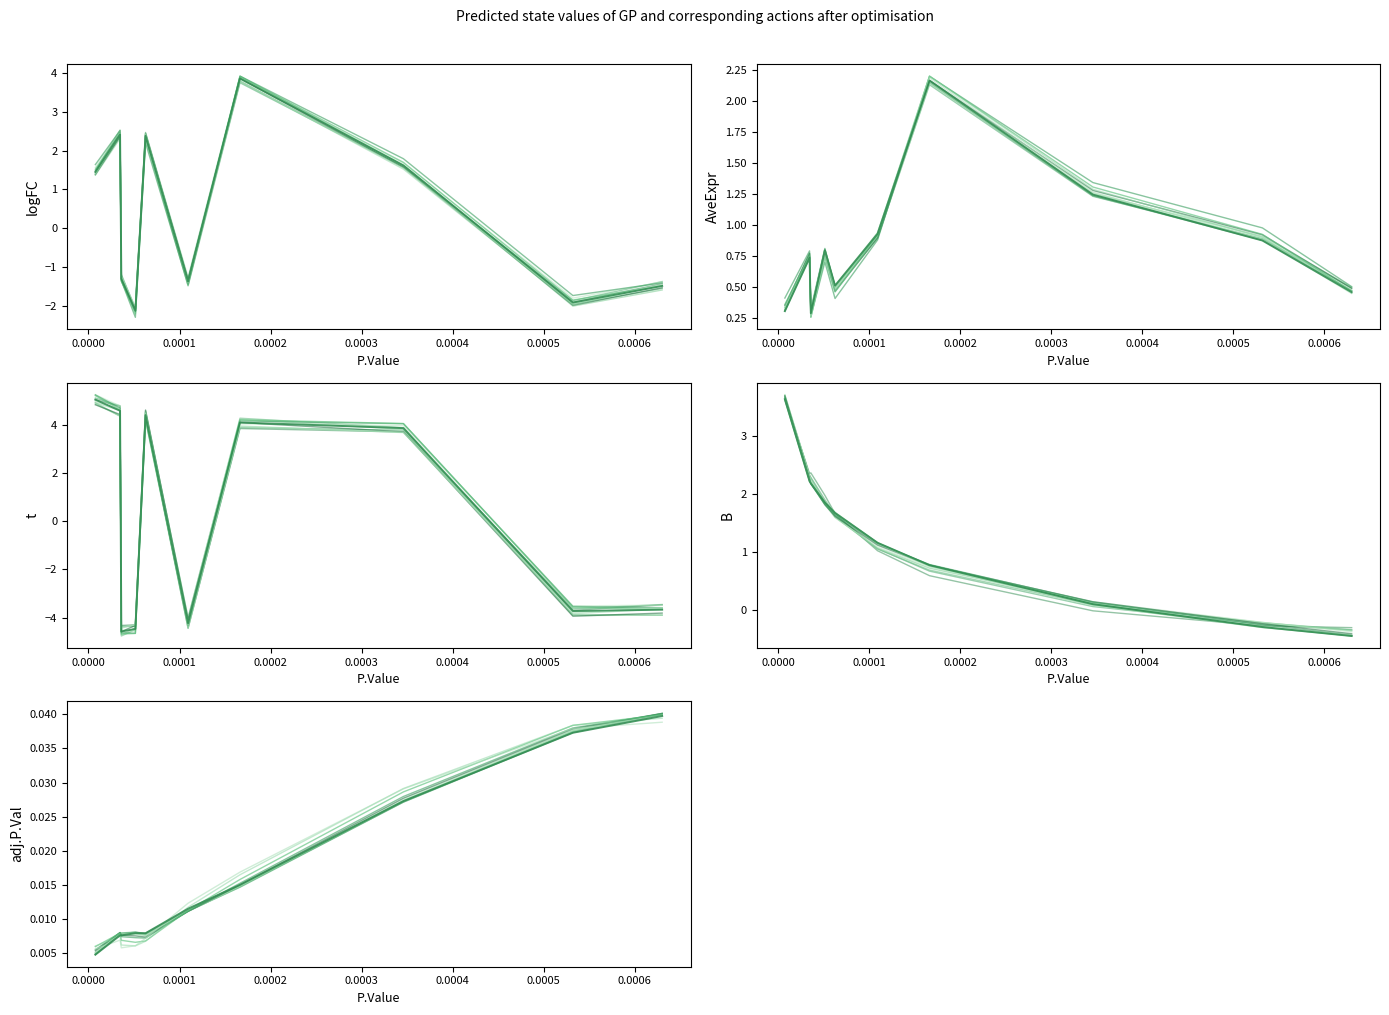

How many lines are shown in the chart?

5